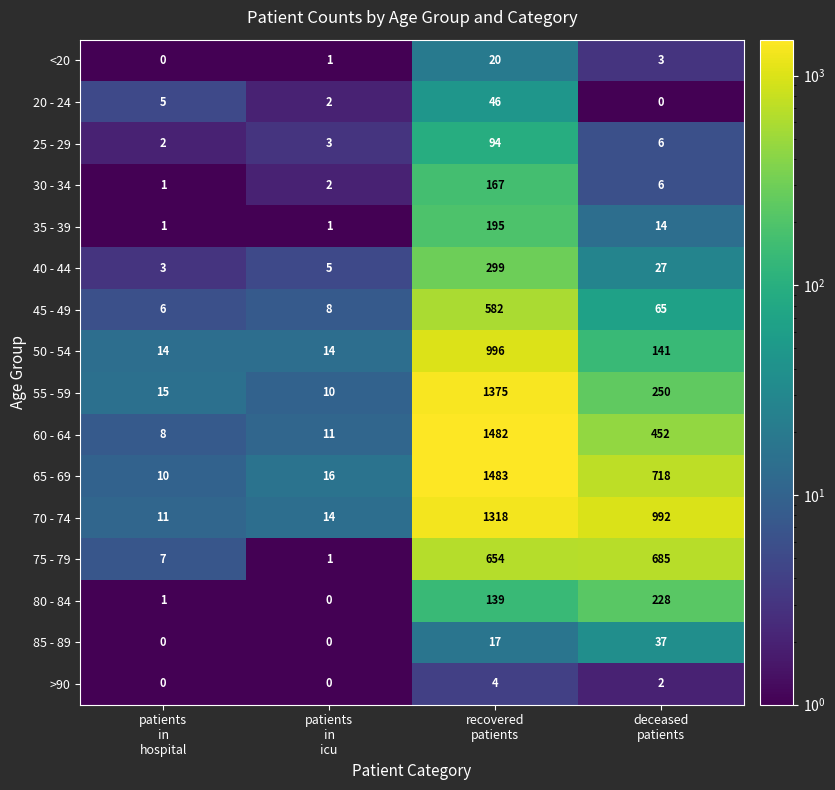

List the series in order of their peak value, highest first.

65 - 69, 60 - 64, 55 - 59, 70 - 74, 50 - 54, 75 - 79, 45 - 49, 40 - 44, 80 - 84, 35 - 39, 30 - 34, 25 - 29, 20 - 24, 85 - 89, <20, >90